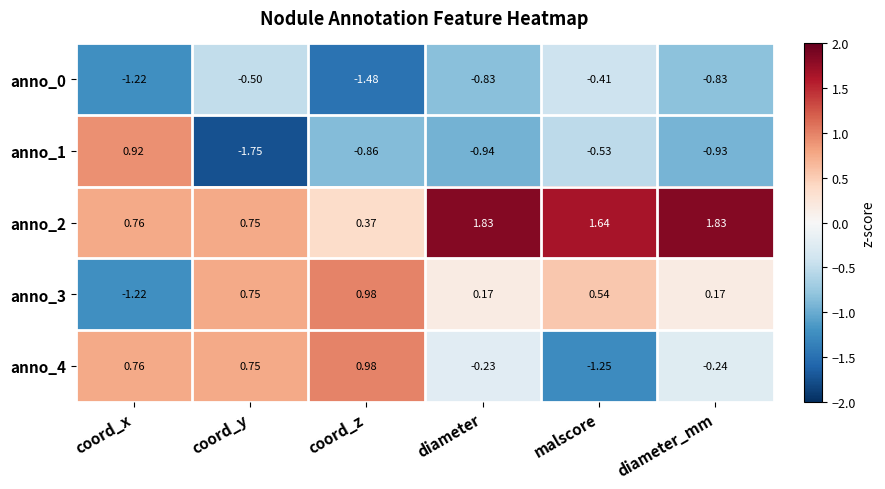

At which label does anno_4 reach its minimum?

malscore